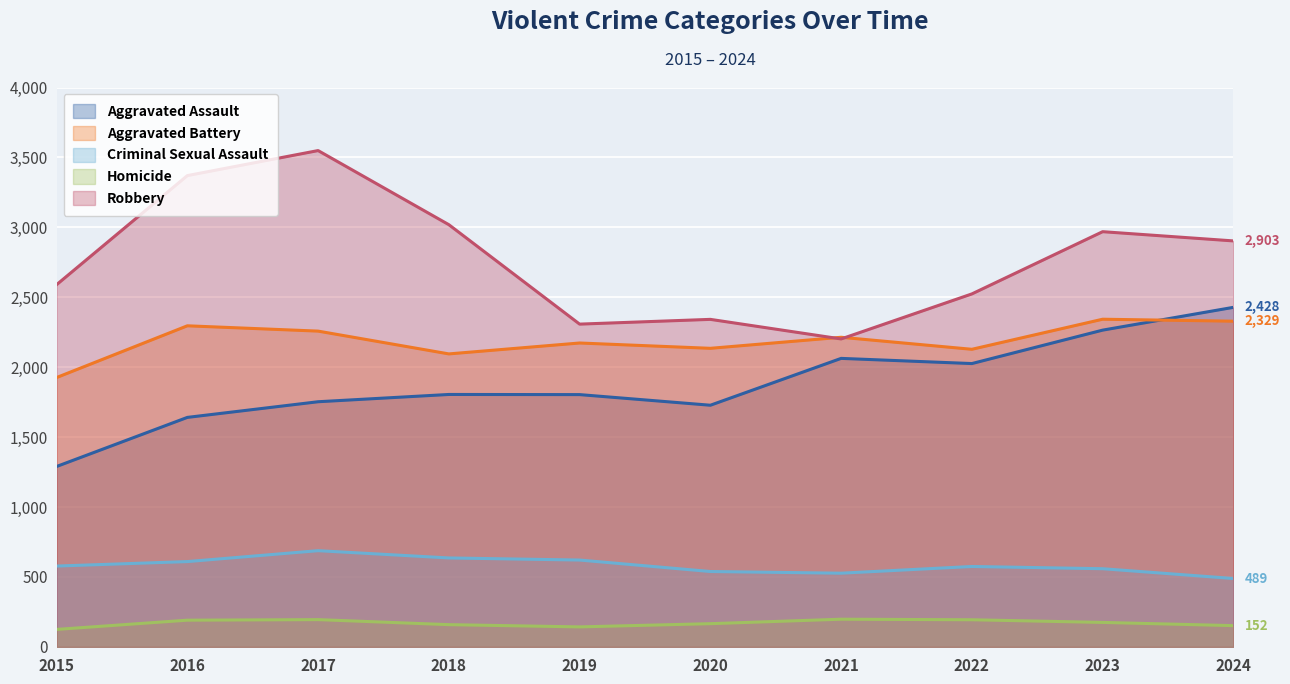

Reading left to right, extract all data points from this chart.

Aggravated Assault: 2015=1290	2016=1641	2017=1753	2018=1805	2019=1804	2020=1728	2021=2063	2022=2026	2023=2265	2024=2428
Aggravated Battery: 2015=1926	2016=2296	2017=2258	2018=2095	2019=2173	2020=2135	2021=2214	2022=2128	2023=2343	2024=2329
Criminal Sexual Assault: 2015=578	2016=610	2017=688	2018=636	2019=621	2020=539	2021=527	2022=575	2023=559	2024=489
Homicide: 2015=125	2016=191	2017=195	2018=159	2019=143	2020=166	2021=198	2022=194	2023=175	2024=152
Robbery: 2015=2590	2016=3370	2017=3549	2018=3019	2019=2308	2020=2342	2021=2202	2022=2524	2023=2969	2024=2903